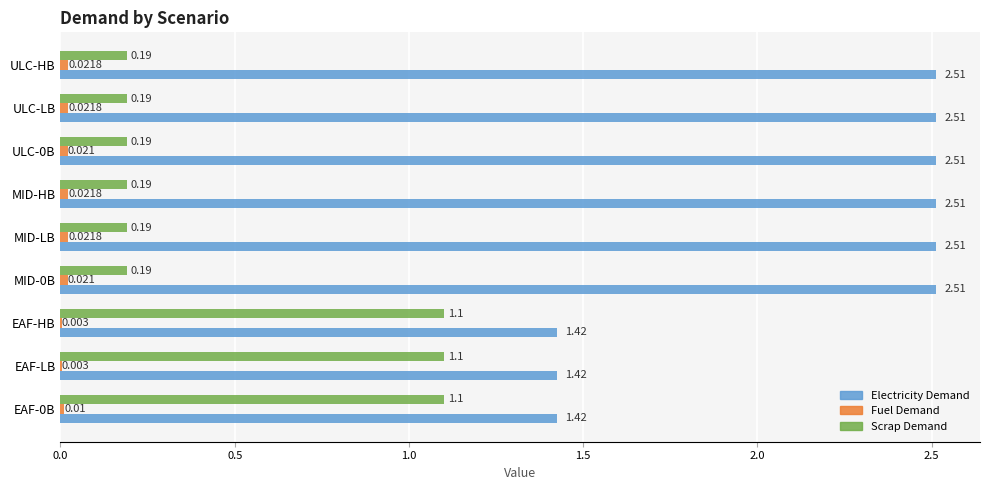

How many distinct data groups are displayed?

3